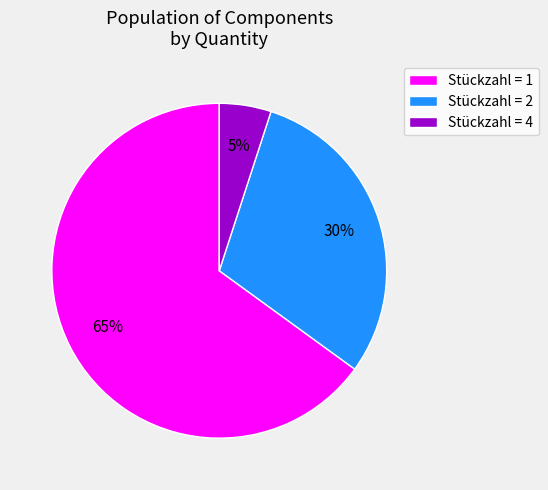

What is the smallest slice in the pie chart?

Stückzahl = 4